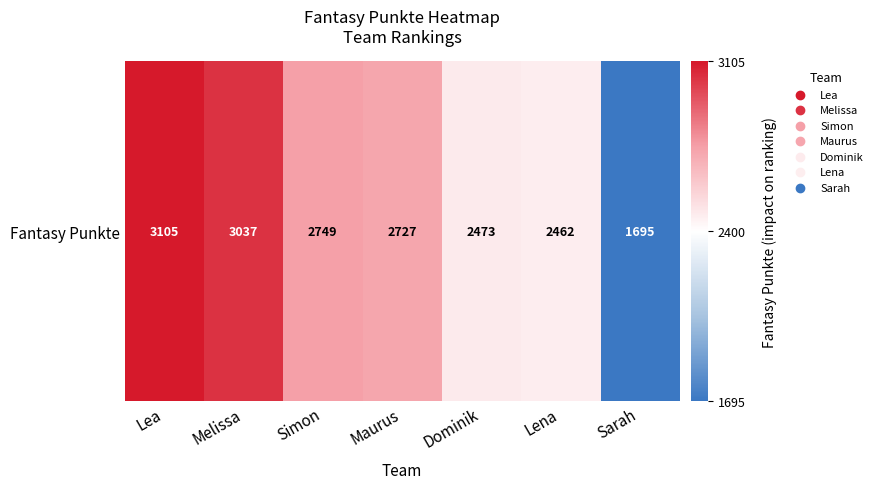

What is the sum of the values at Maurus and Lena?

5189